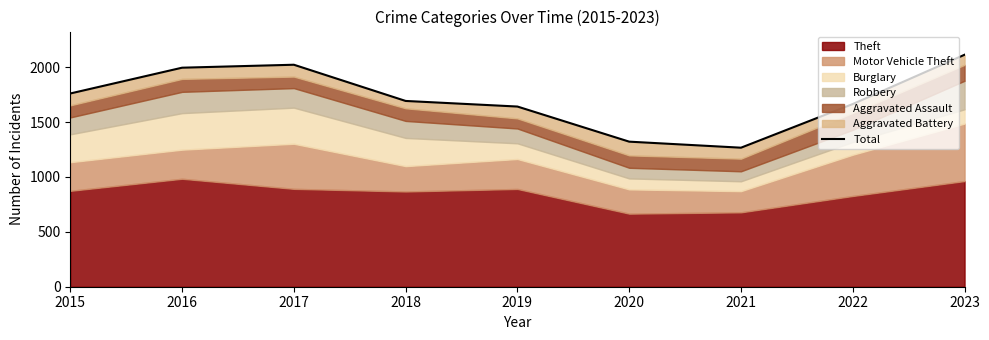

At which label does the data first exceed 1693?

2015